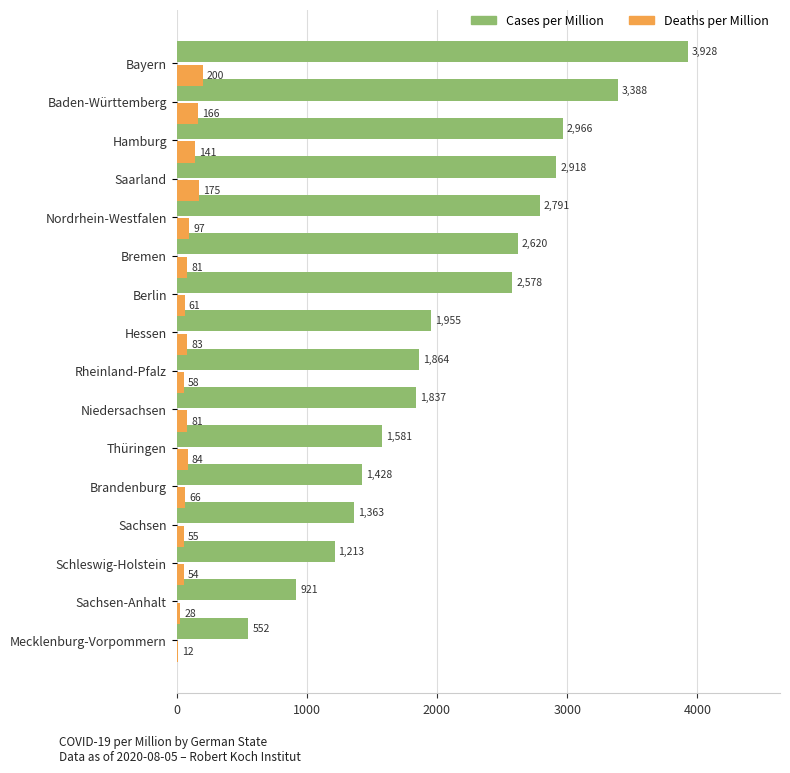

What is the greatest value displayed?

3928